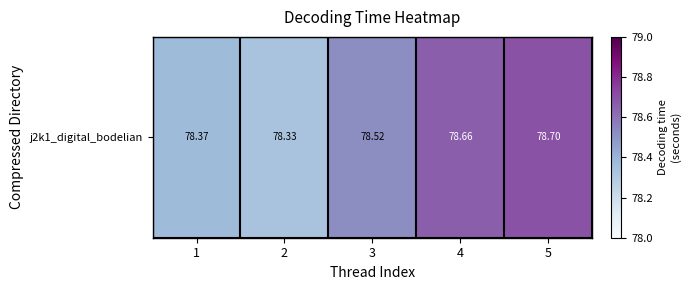

What is the difference between the values at 2 and 4?

0.3